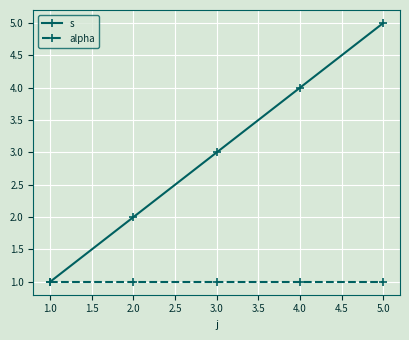

Is the value of alpha at 3.0 greater than the value of s at 2.0?

No